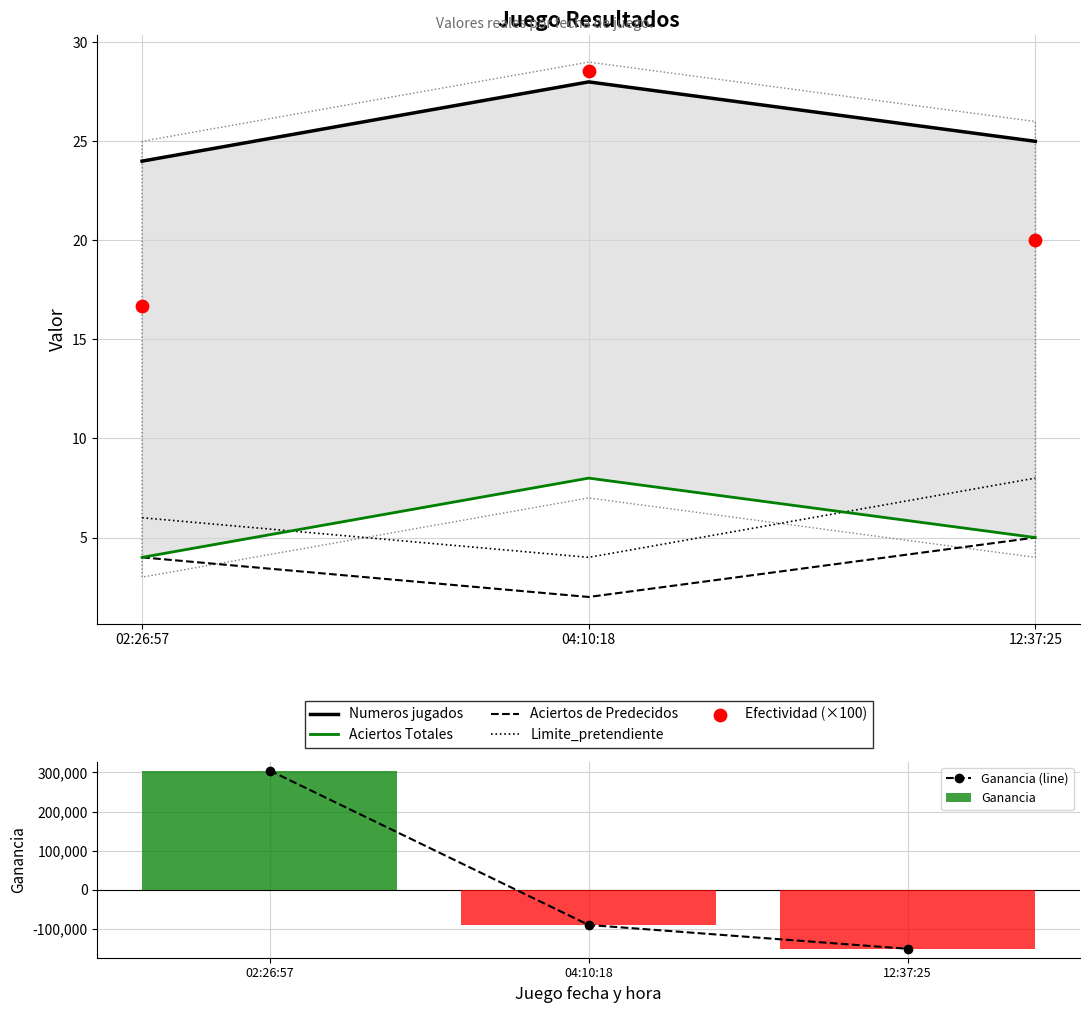

What are all the series names shown in the legend?

Numeros jugados, Aciertos Totales, Aciertos de Predecidos, Limite_pretendiente, Efectividad, Ganancia